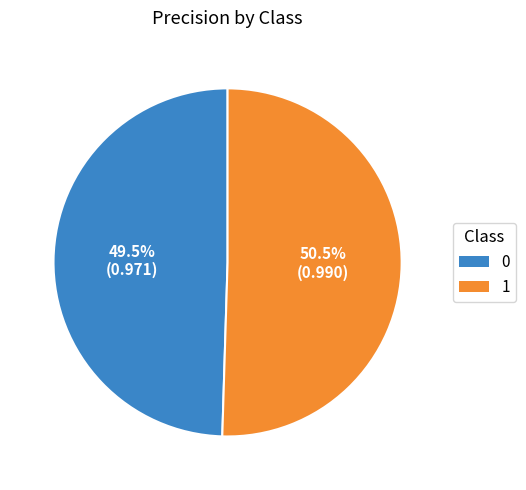

Is the sum of 0 and 1 greater than half?

Yes